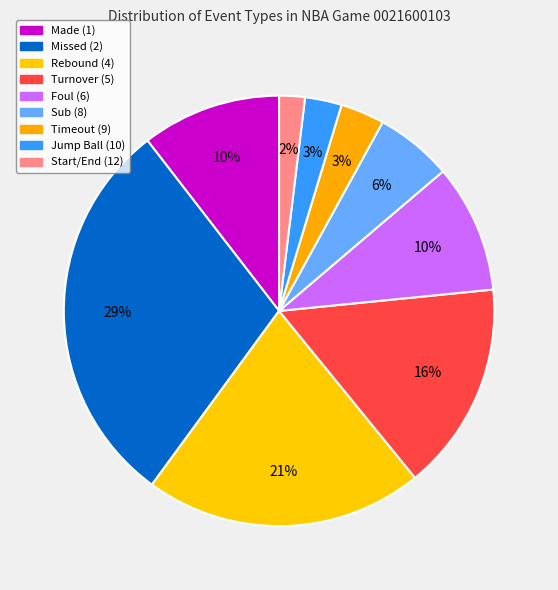

Count the number of slices in the pie.

9